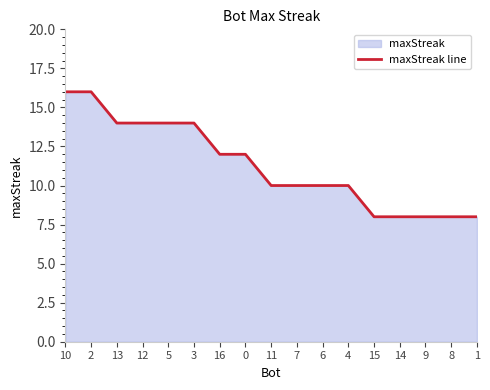

How many lines are shown in the chart?

1